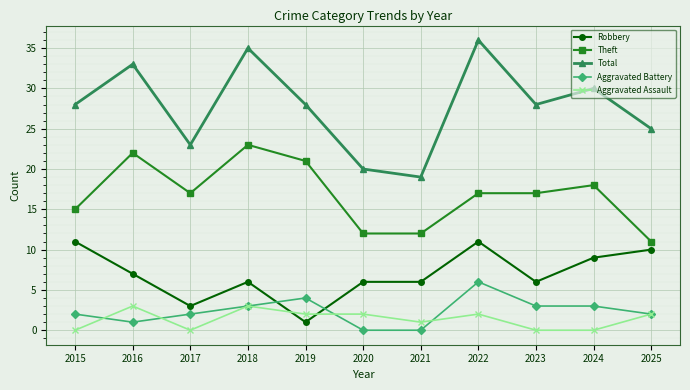

At which category does Theft reach its first local valley?

2017